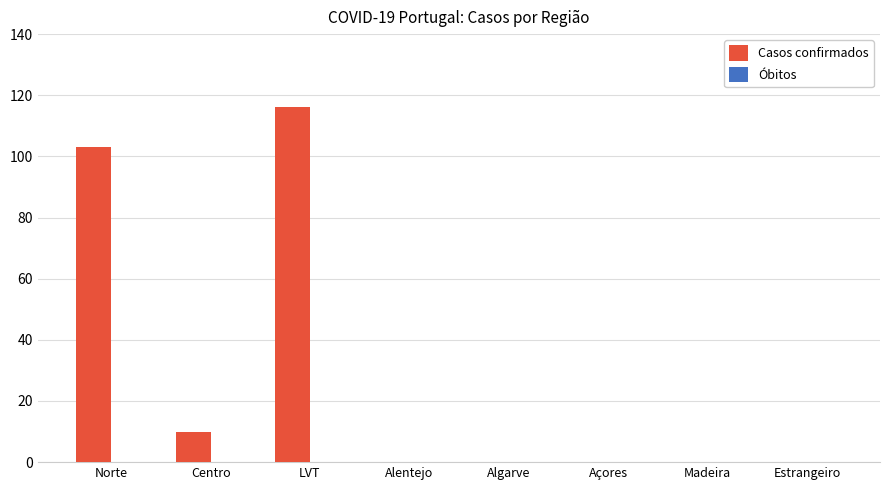

Read the value at Centro.

10